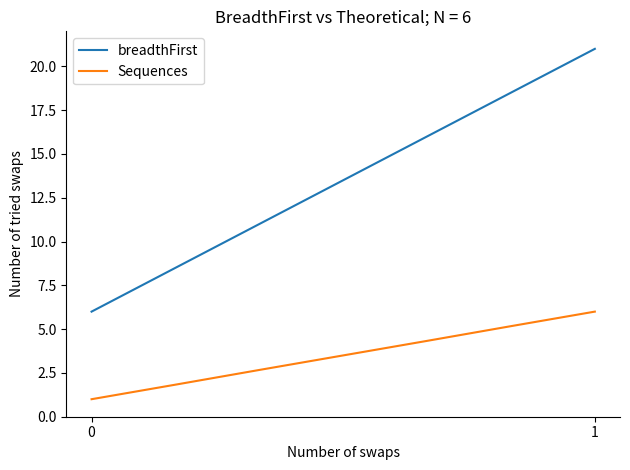

True or false: breadthFirst and Sequences intersect in this chart.

False